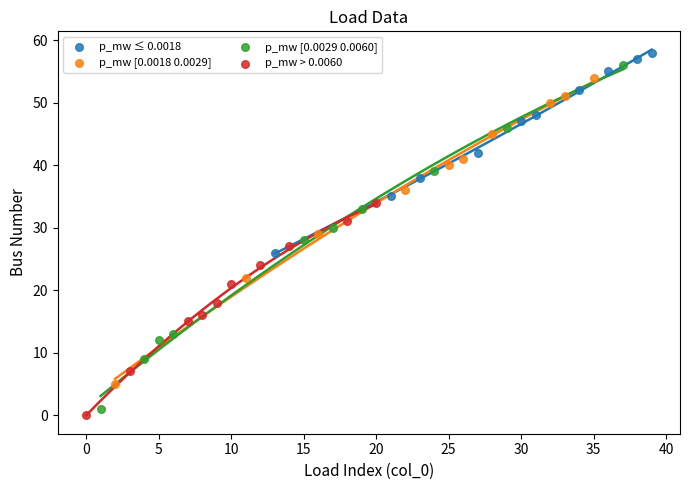

Which series has the largest Y range (max minus min)?

p_mw [0.0029 0.0060]